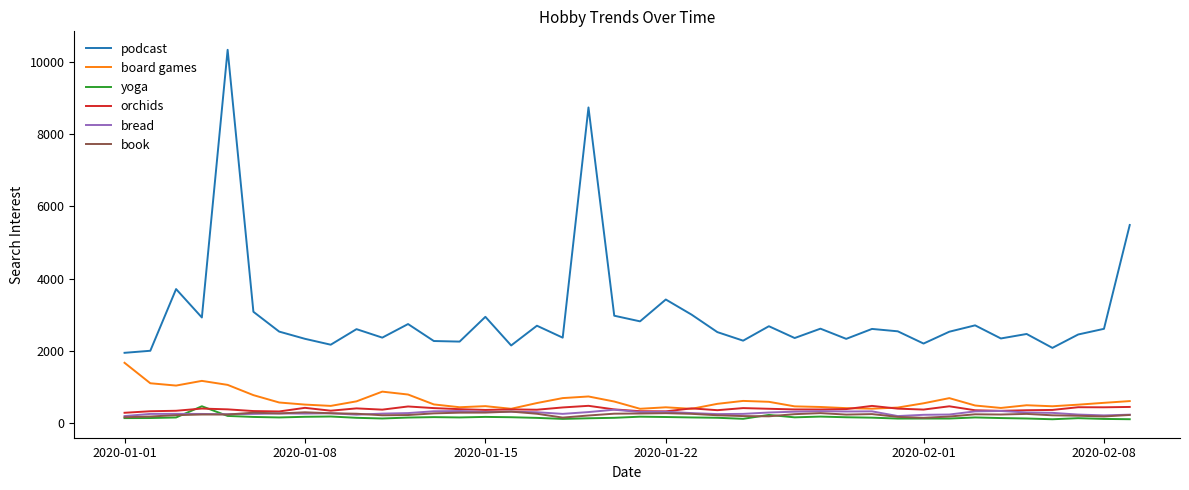

Which series has the largest total across all categories?

podcast